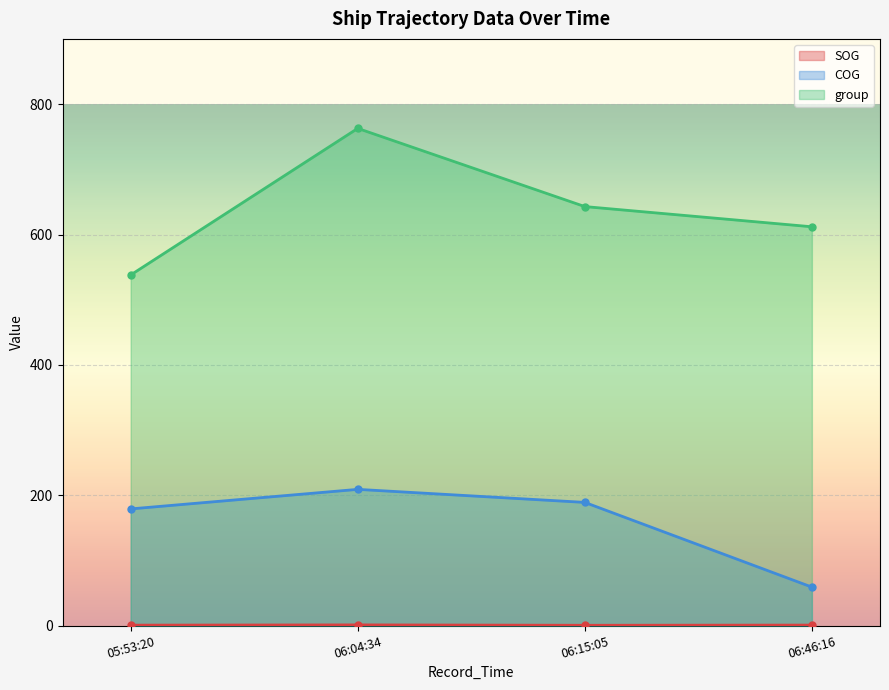

What is the maximum value shown in the chart?

763.0